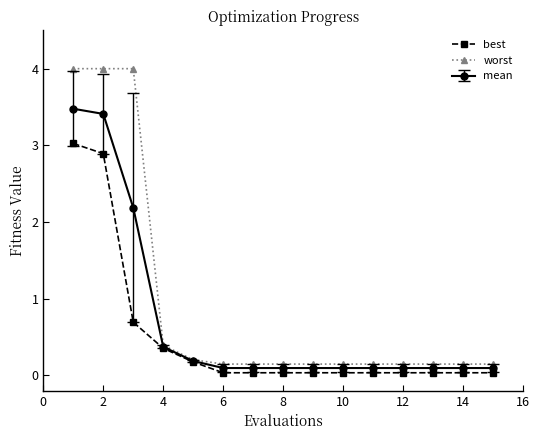

What is the value of the worst point at the 6th from the left?

0.1